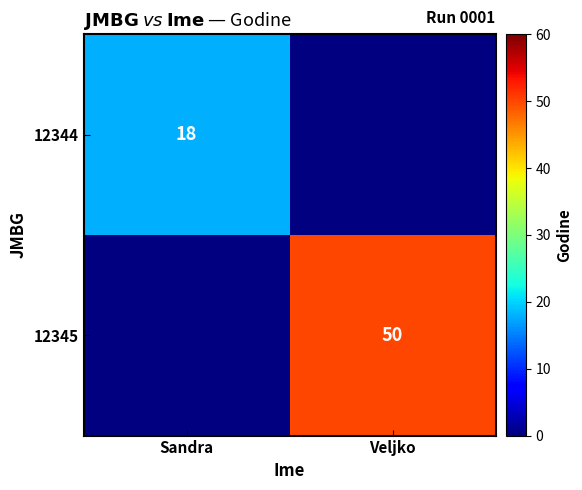

At how many categories does at least one series exceed 39?

1